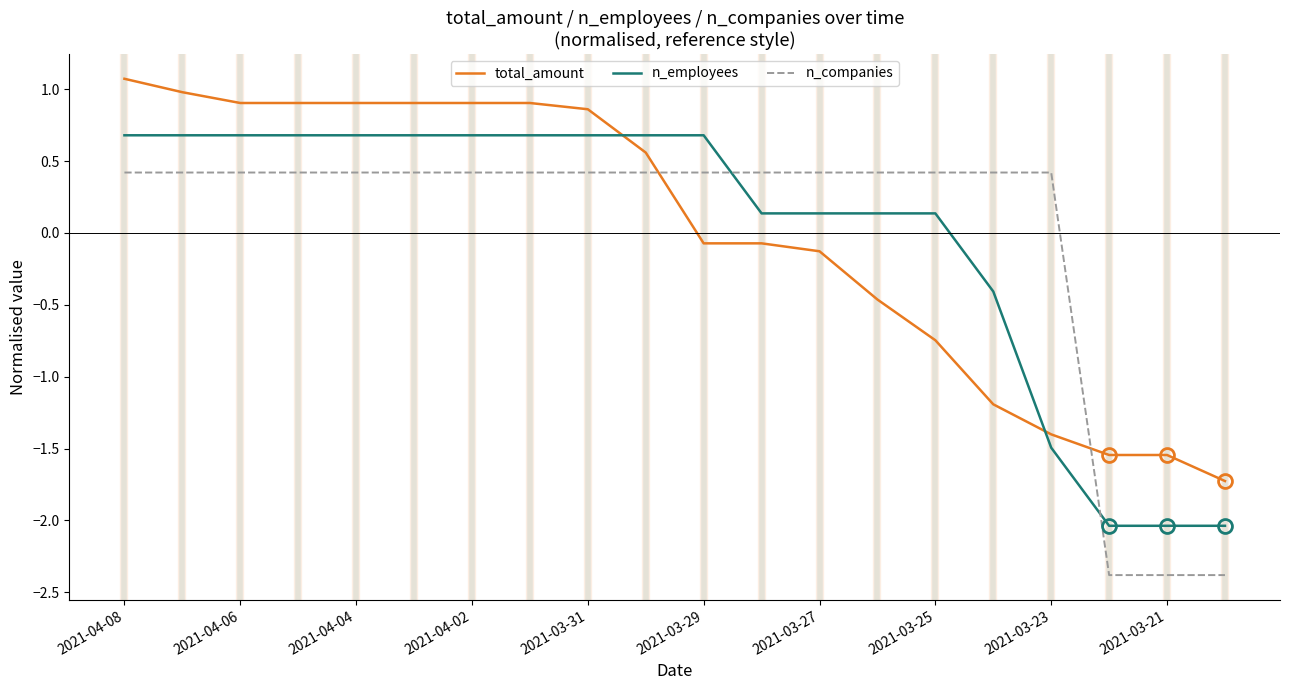

Which series has the largest range (max minus min)?

n_companies